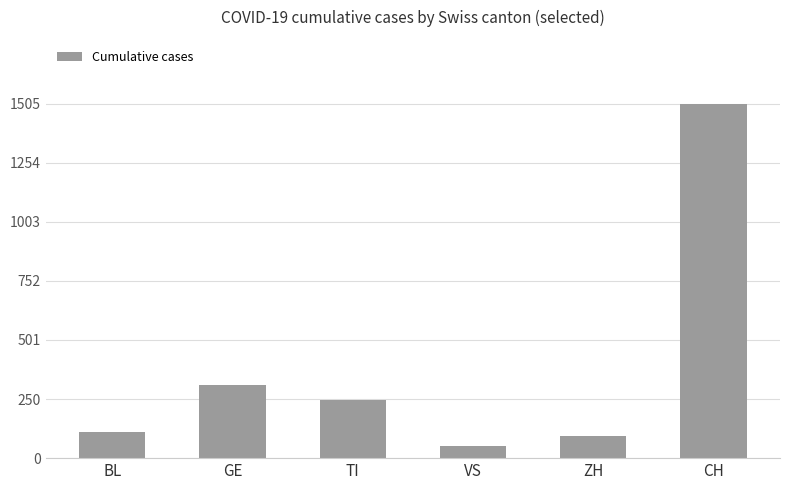

List the labels in order of value, largest first.

CH, GE, TI, BL, ZH, VS